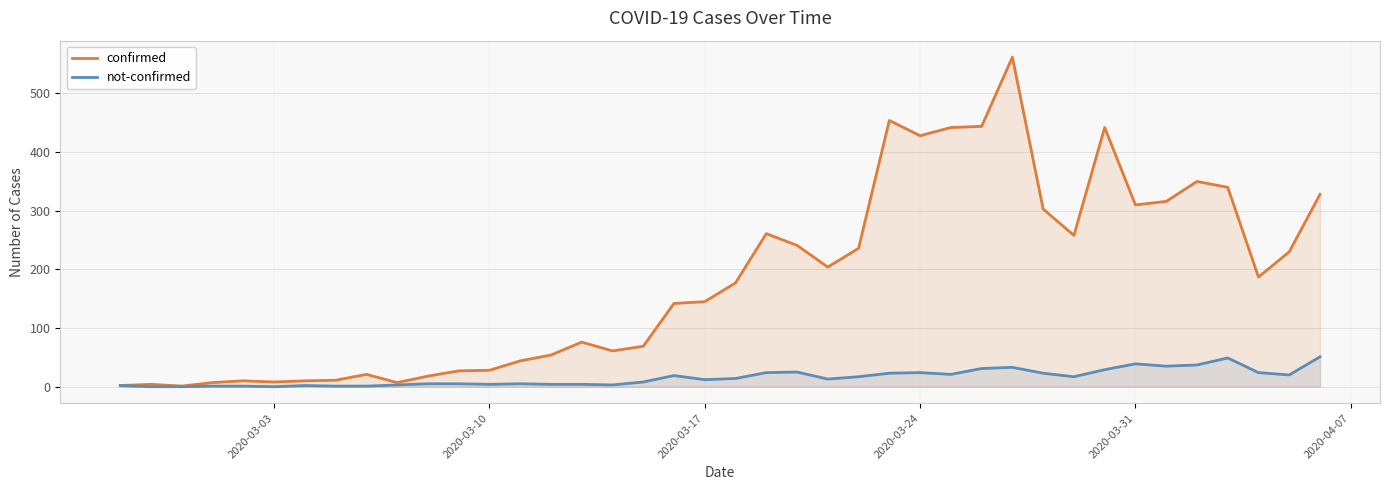

List the series in order of their overall mean, highest first.

confirmed, not-confirmed